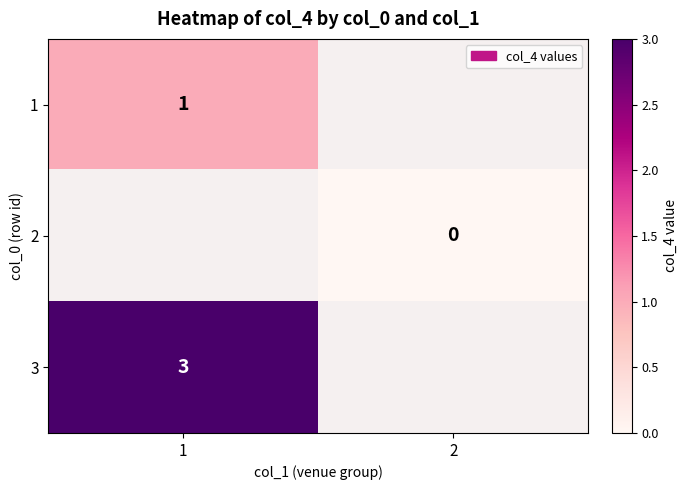

Is the value of 3 at 1 greater than the value of 2 at 2?

Yes